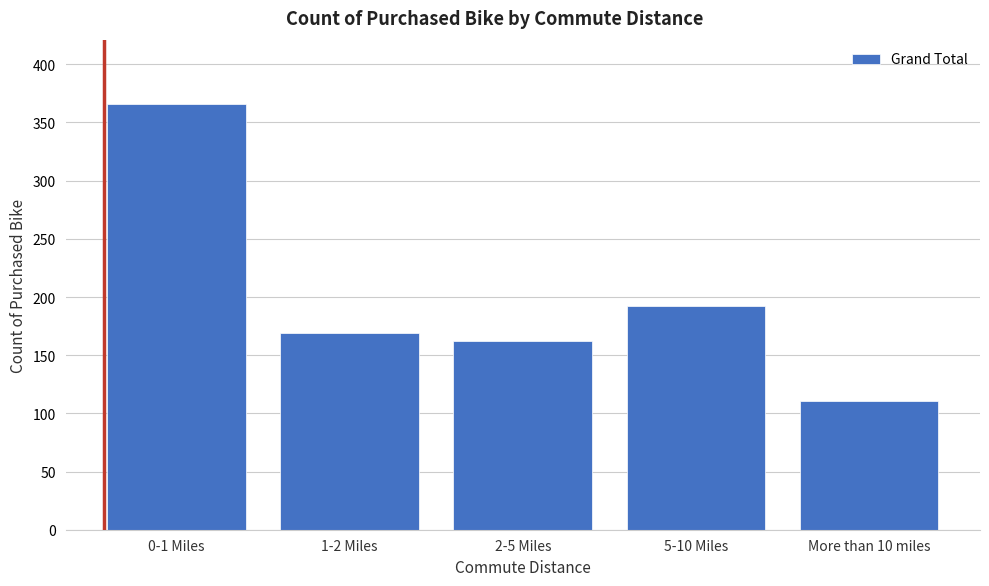

Reading right to left, extract all data points from this chart.

More than 10 miles=111	5-10 Miles=192	2-5 Miles=162	1-2 Miles=169	0-1 Miles=366